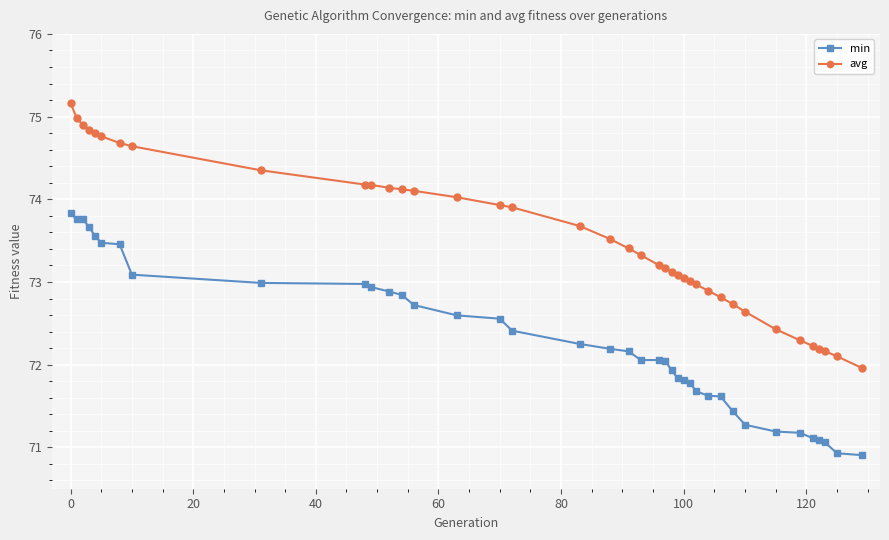

At how many categories does at least one series exceed 71?

39